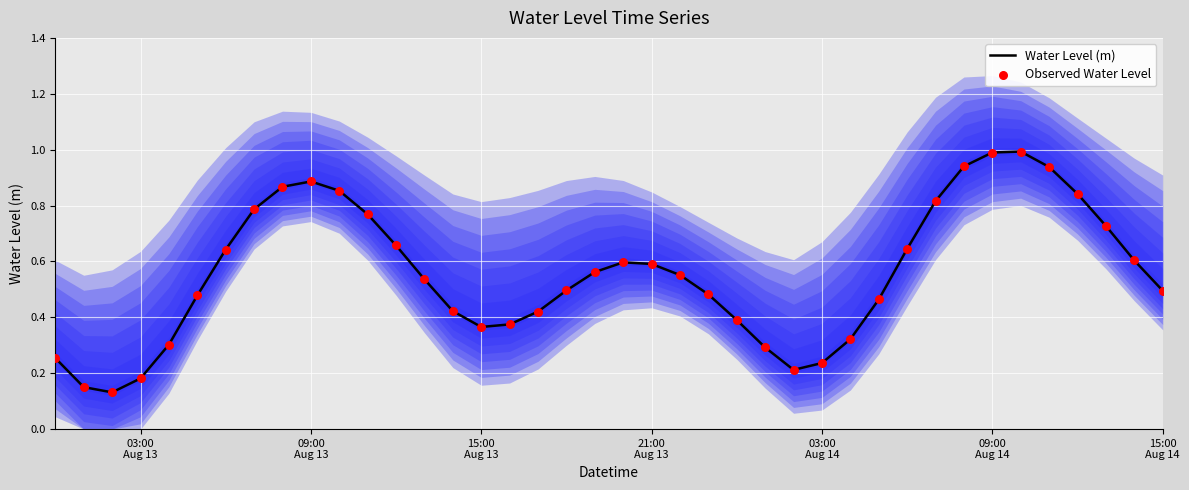

Is the value of Water Level (m) at 19 greater than the value of Observed Water Level at 7?

No